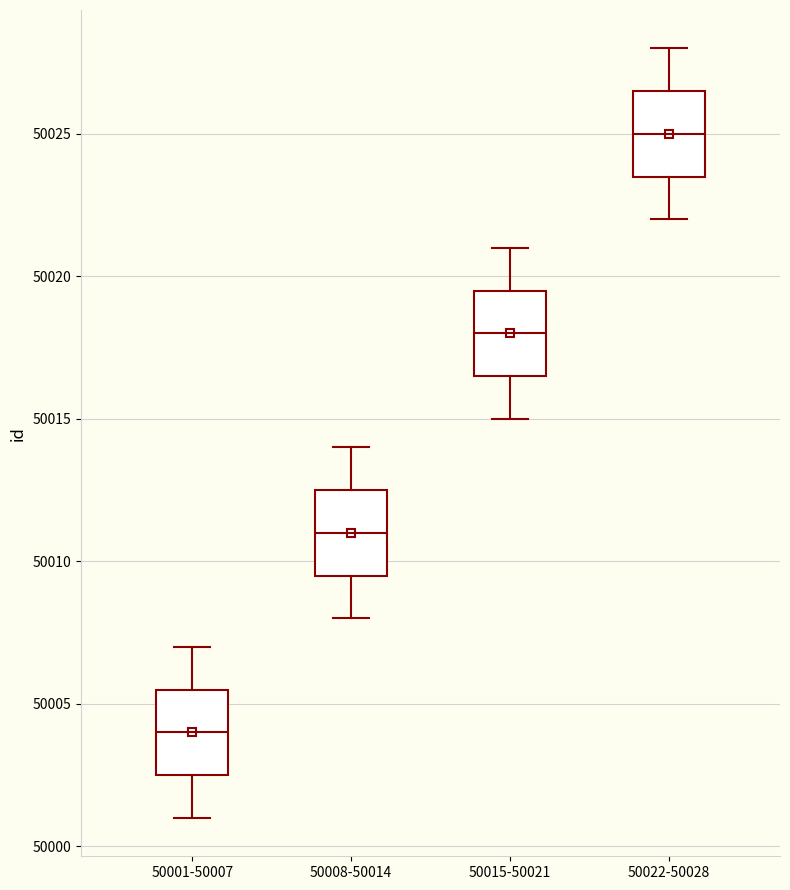

Where is the lower edge of the box for 50001-50007 on the y-axis? The values are not printed on the chart, so give them approximately, as read against the axis.

50002.5